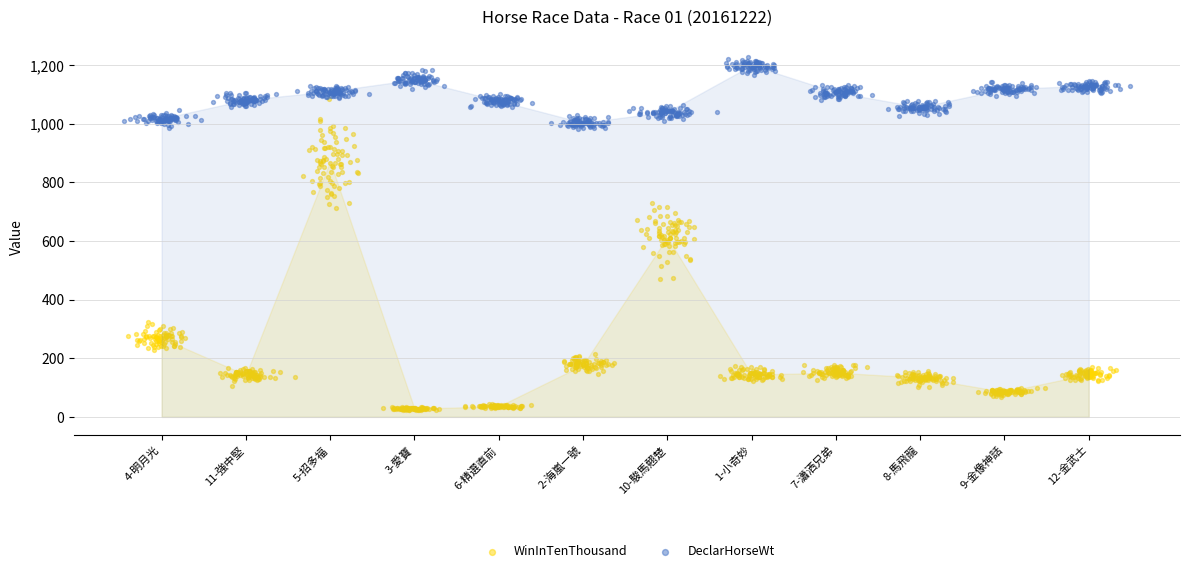

What are all the series names shown in the legend?

WinInTenThousand, DeclarHorseWt